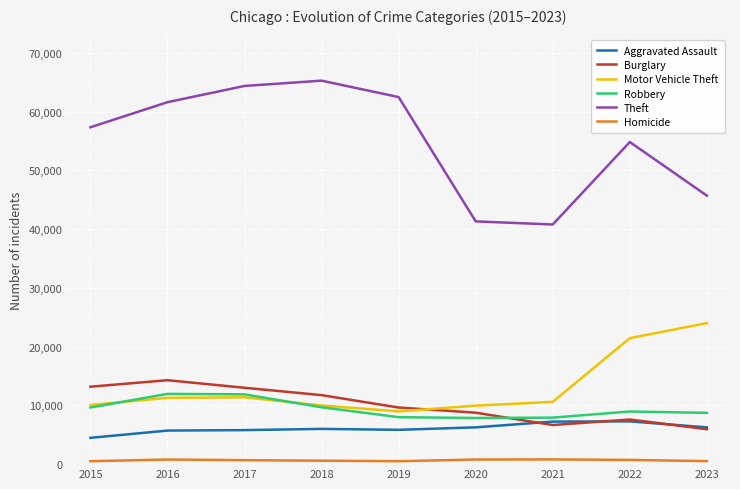

At which label is Theft closest to 53044?

2022